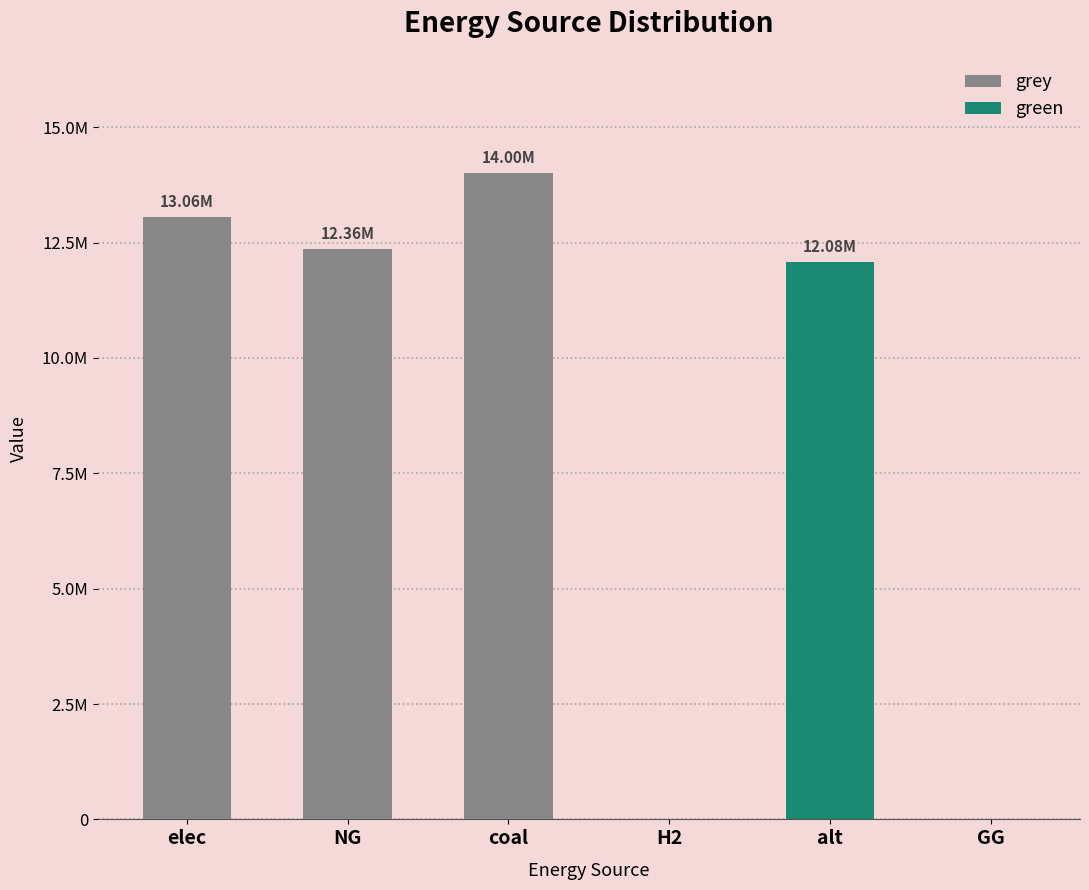

What is the label of the 2nd bar from the right?

alt